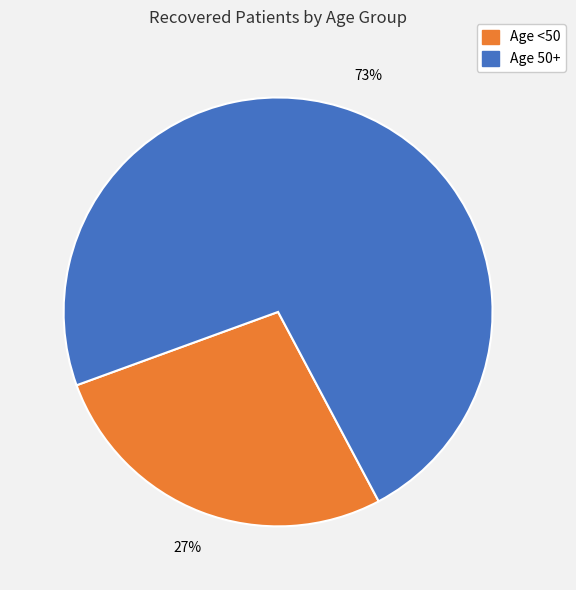

Does any single category account for the majority?

Yes